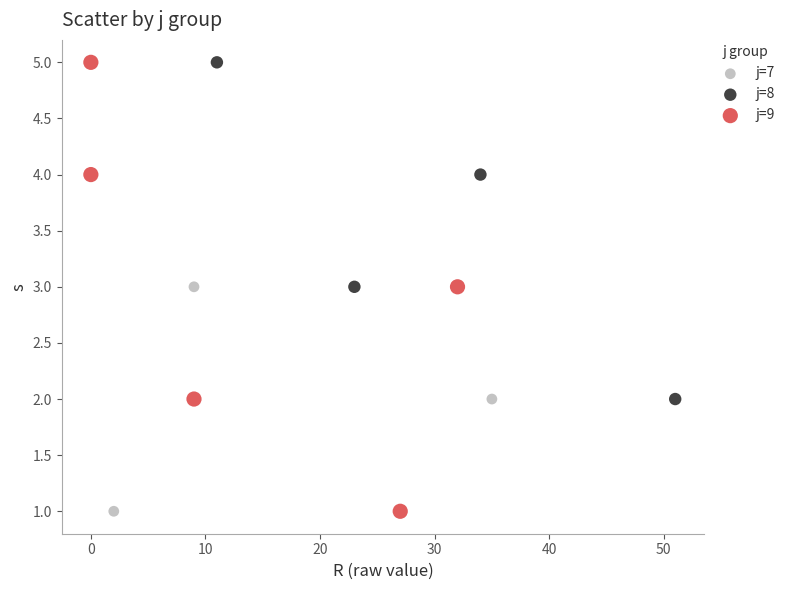

What are all the series names shown in the legend?

j=7, j=8, j=9